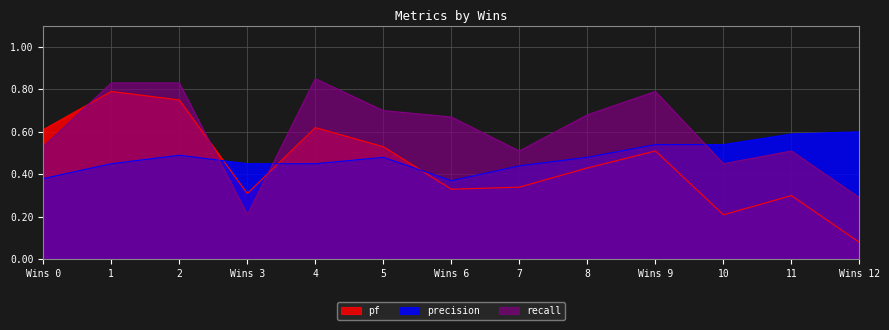

Reading right to left, what are all the values shown in this chart?

pf: 0.1	0.3	0.2	0.5	0.4	0.3	0.3	0.5	0.6	0.3	0.8	0.8	0.6
recall: 0.3	0.5	0.5	0.8	0.7	0.5	0.7	0.7	0.8	0.2	0.8	0.8	0.5
precision: 0.6	0.6	0.5	0.5	0.5	0.4	0.4	0.5	0.5	0.5	0.5	0.5	0.4